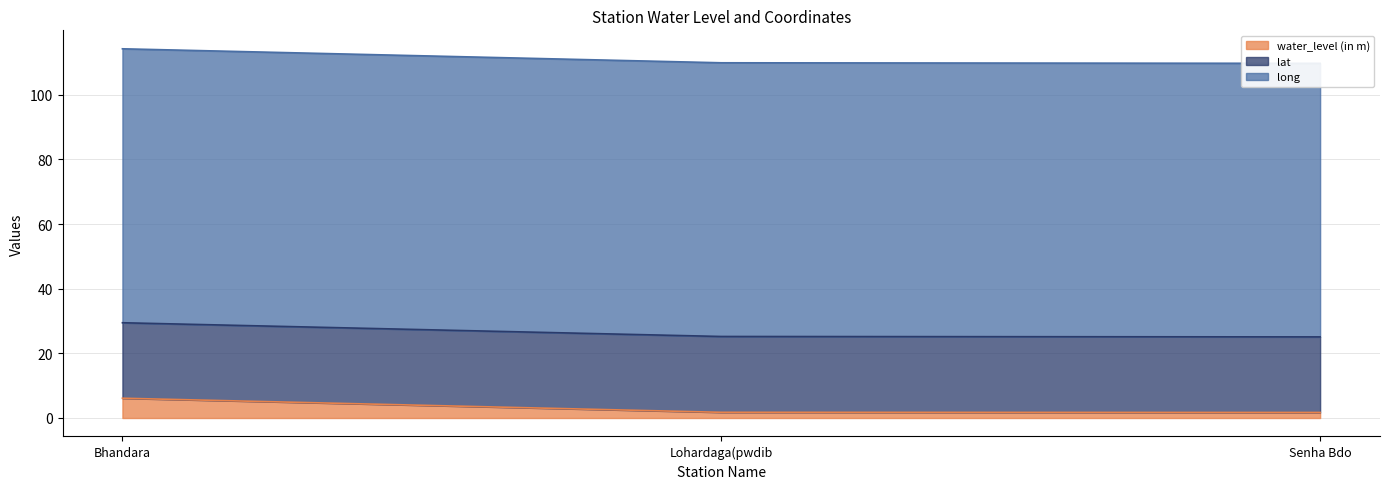

At how many categories does at least one series exceed 79?

3